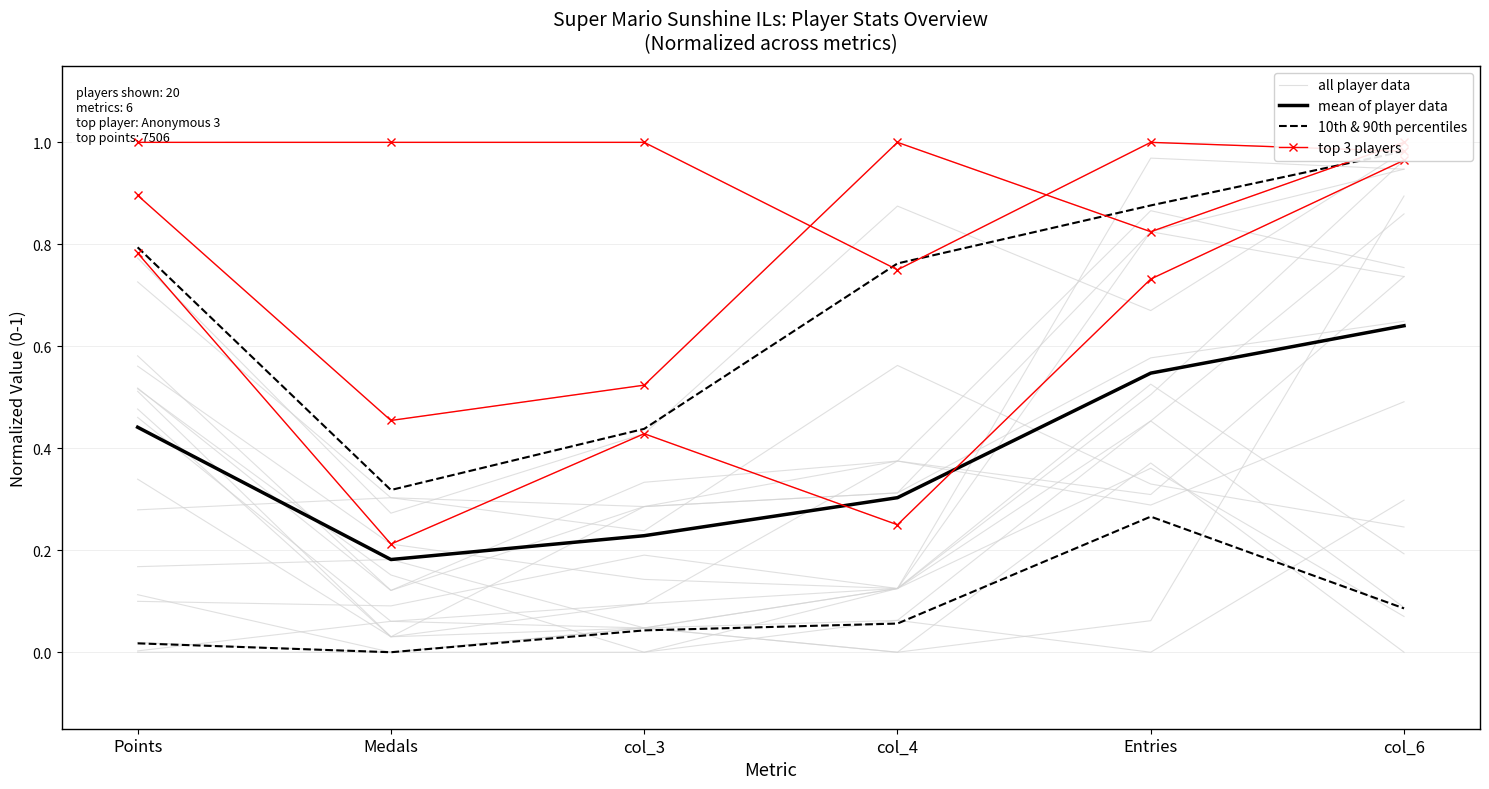

What is the difference between the mean of player data values at Entries and Points?

0.1